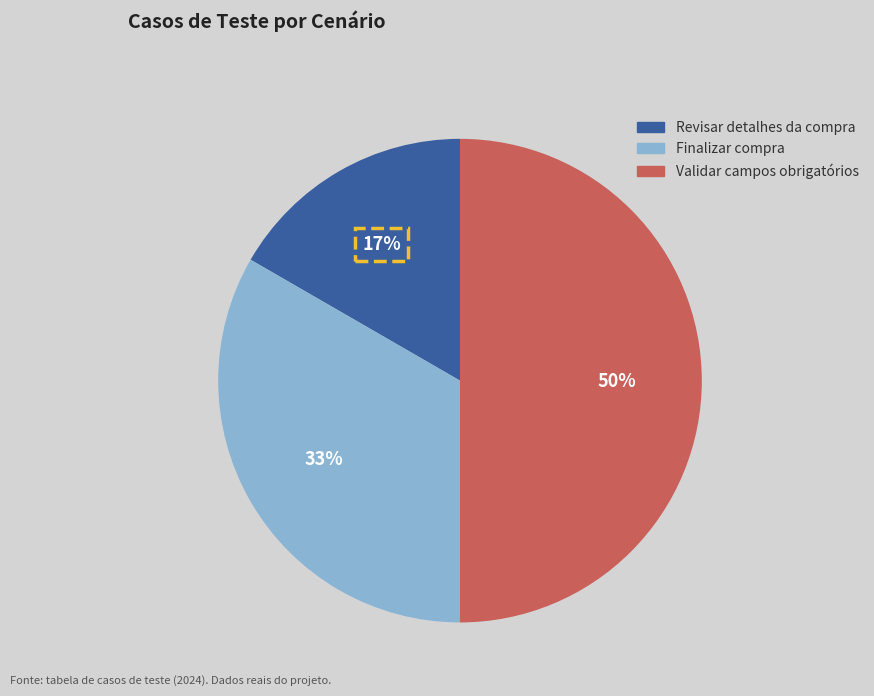

To the nearest percent, what is the difference between the largest and smallest slice percentages?

33%